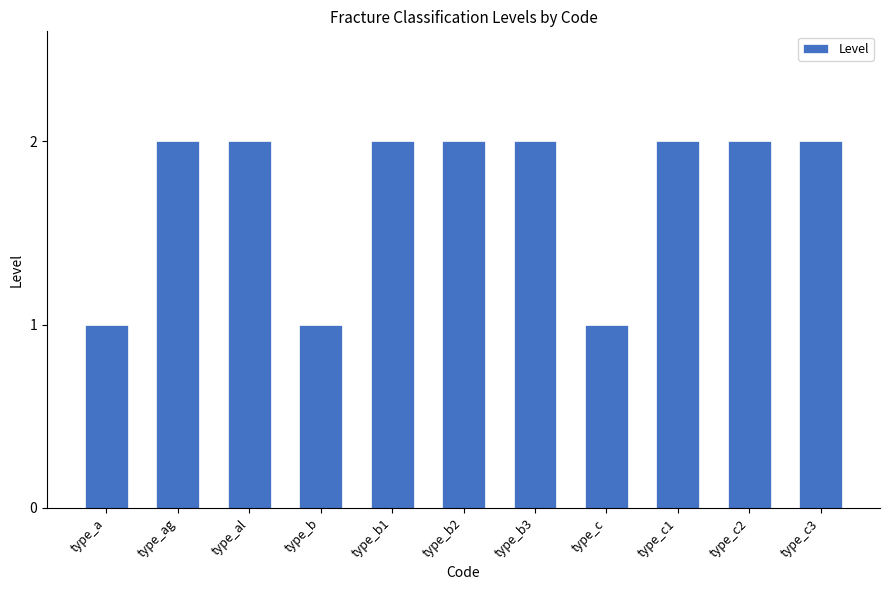

What is the label of the 11th bar from the right?

type_a